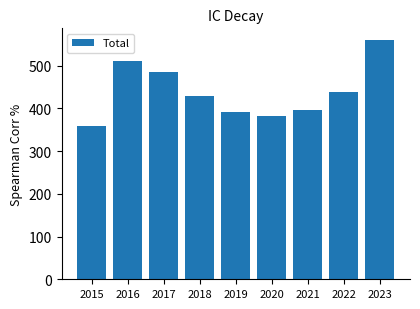

How many data points does each series have?

9